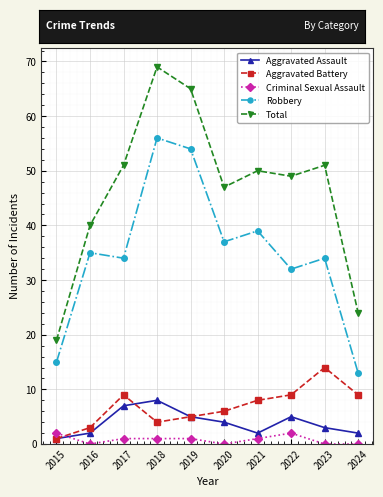

The Aggravated Battery series shows 9 at 2017. True or false?

True